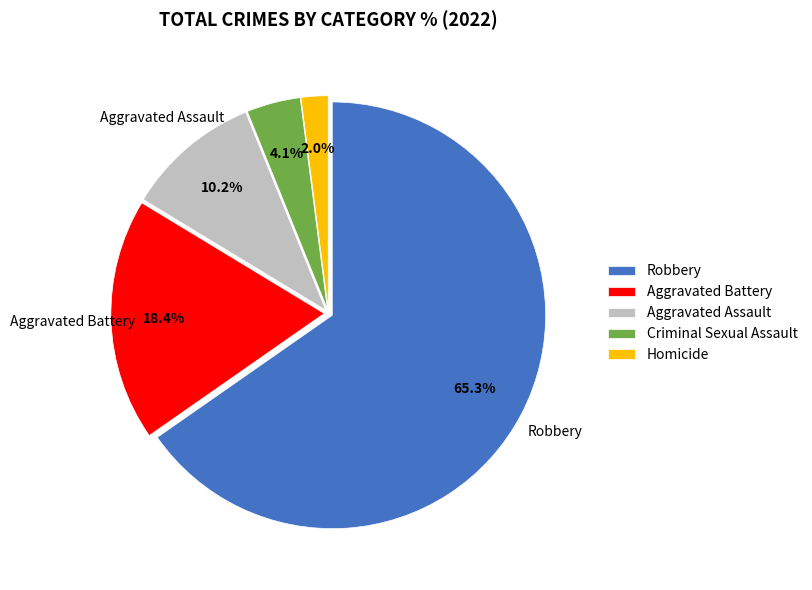

Approximately how many times larger is the value at Aggravated Battery compared to Criminal Sexual Assault?

4.5